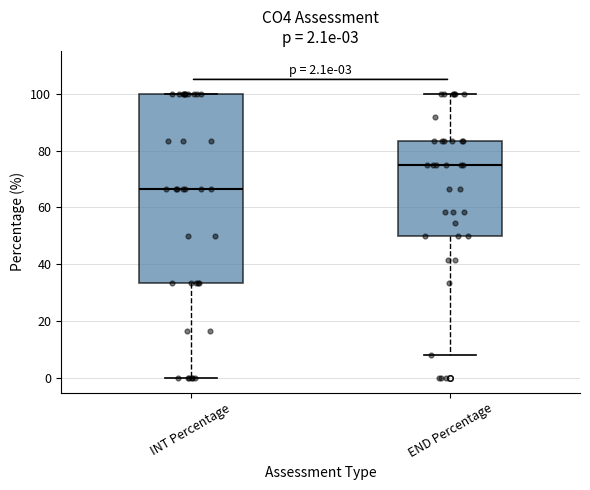

Which box's median line is the highest?

END Percentage